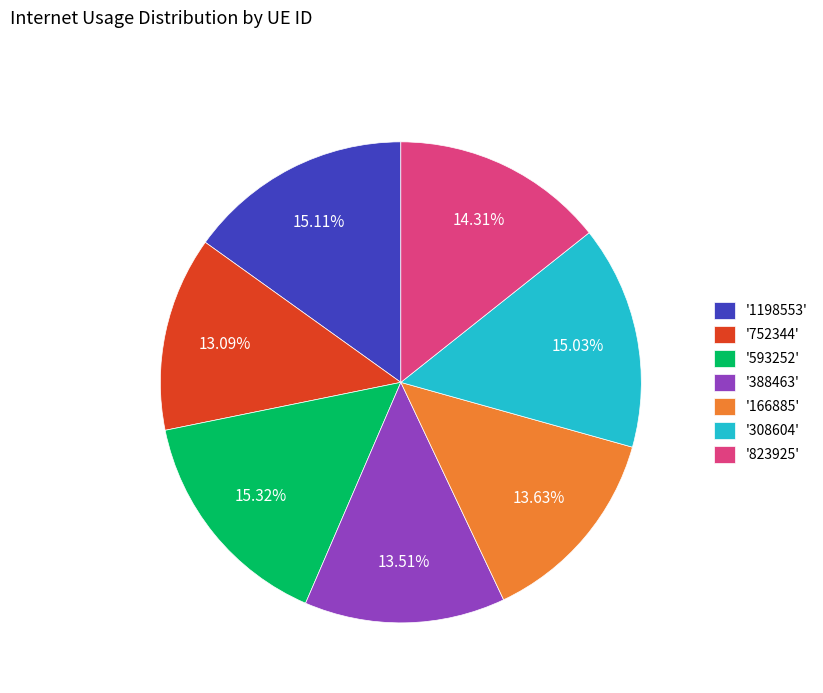

Do '1198553' and '388463' together represent more than half of the pie?

No